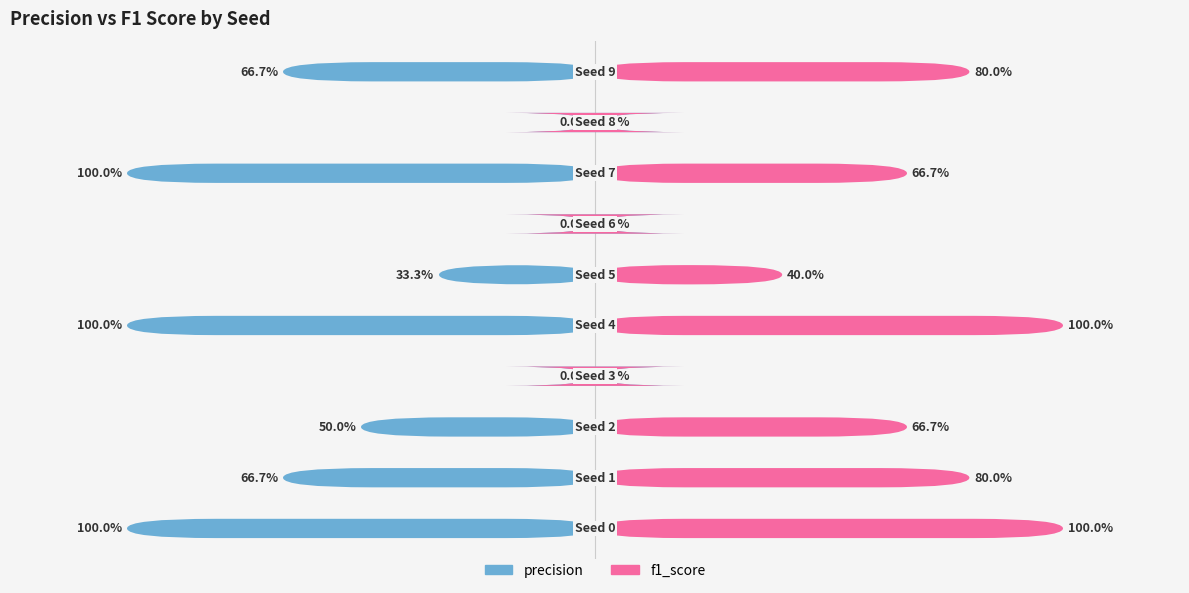

True or false: precision has a value of 1.0 at 9.

False